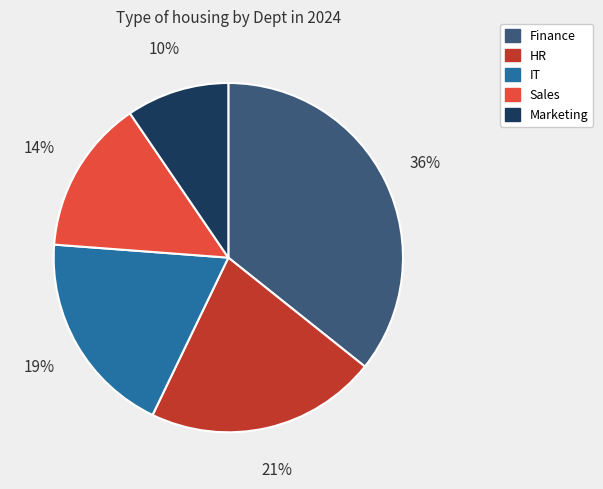

Rank the categories by value from highest to lowest.

Finance, HR, IT, Sales, Marketing